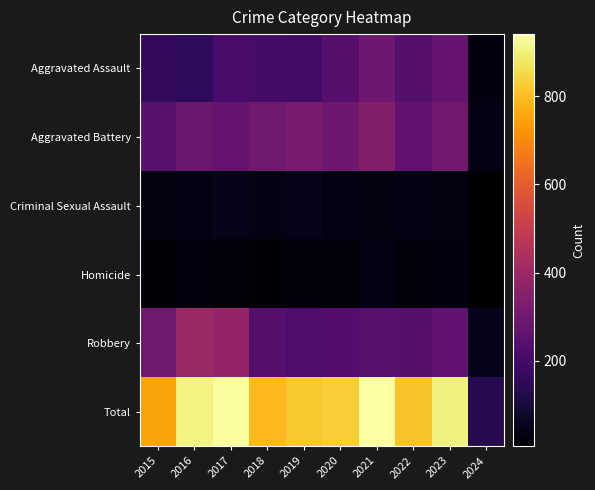

Which series has the largest total across all categories?

Total